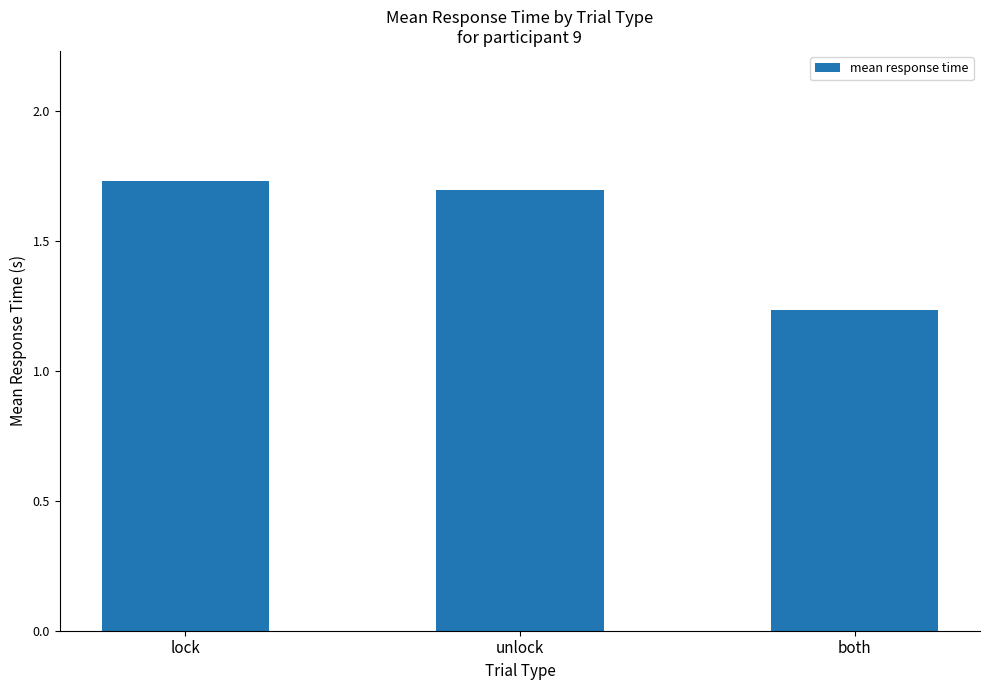

What is the label of the 1st bar from the right?

both